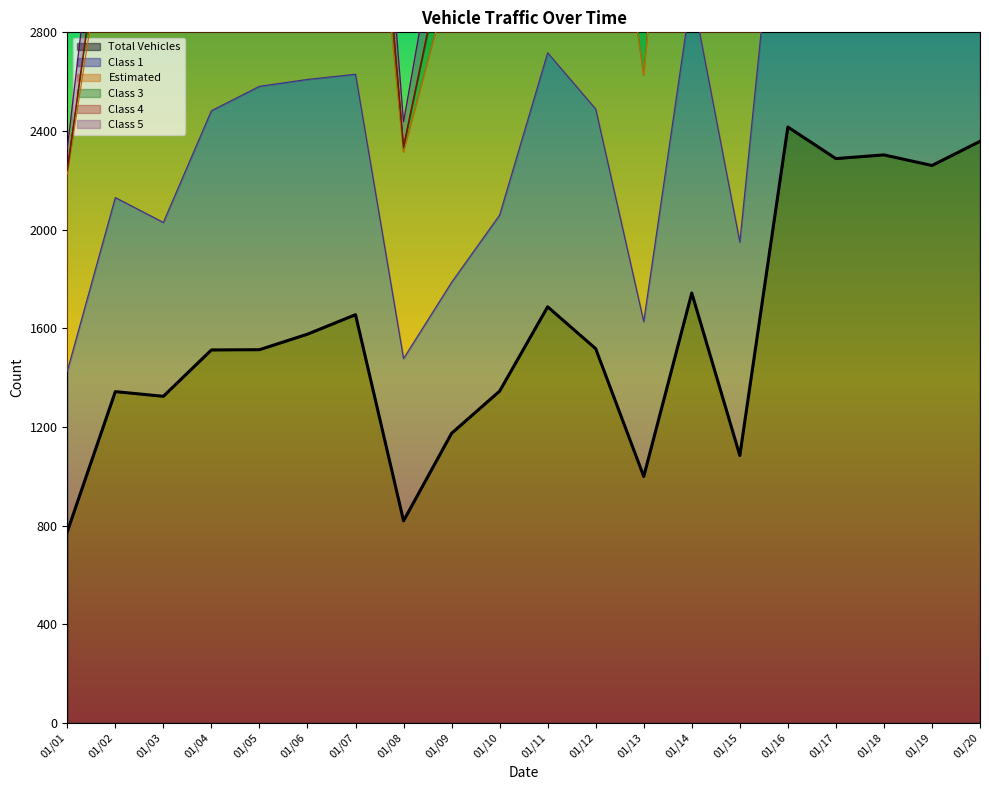

Where is Estimated nearest to the value 4705?

01/06